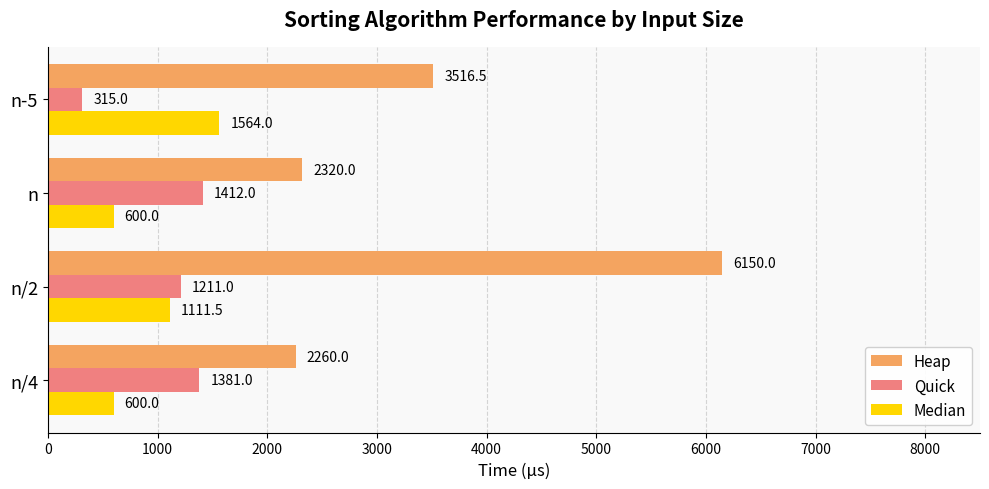

Rank the series by their maximum value, from lowest to highest.

Quick, Median, Heap